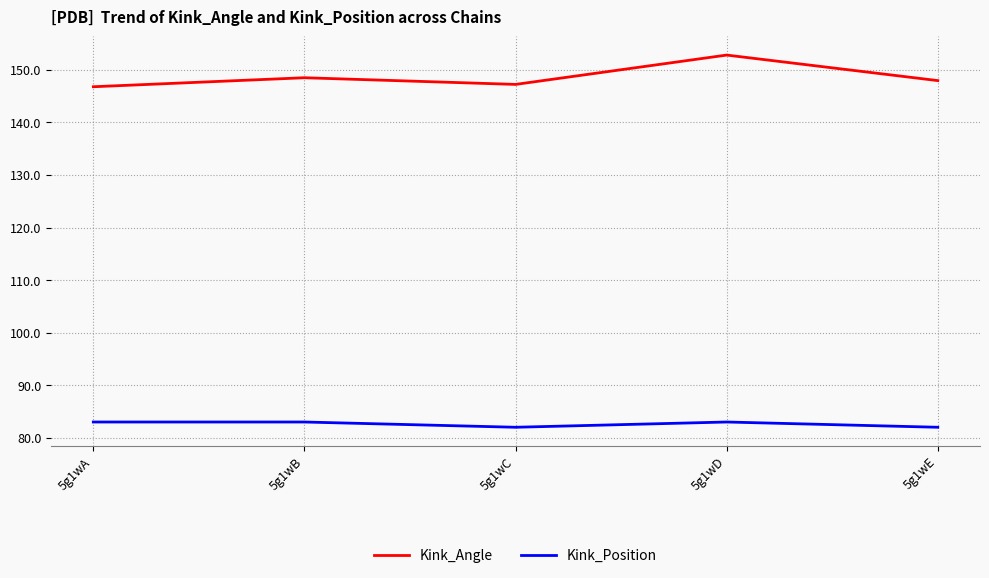

What is the greatest value displayed?

152.8